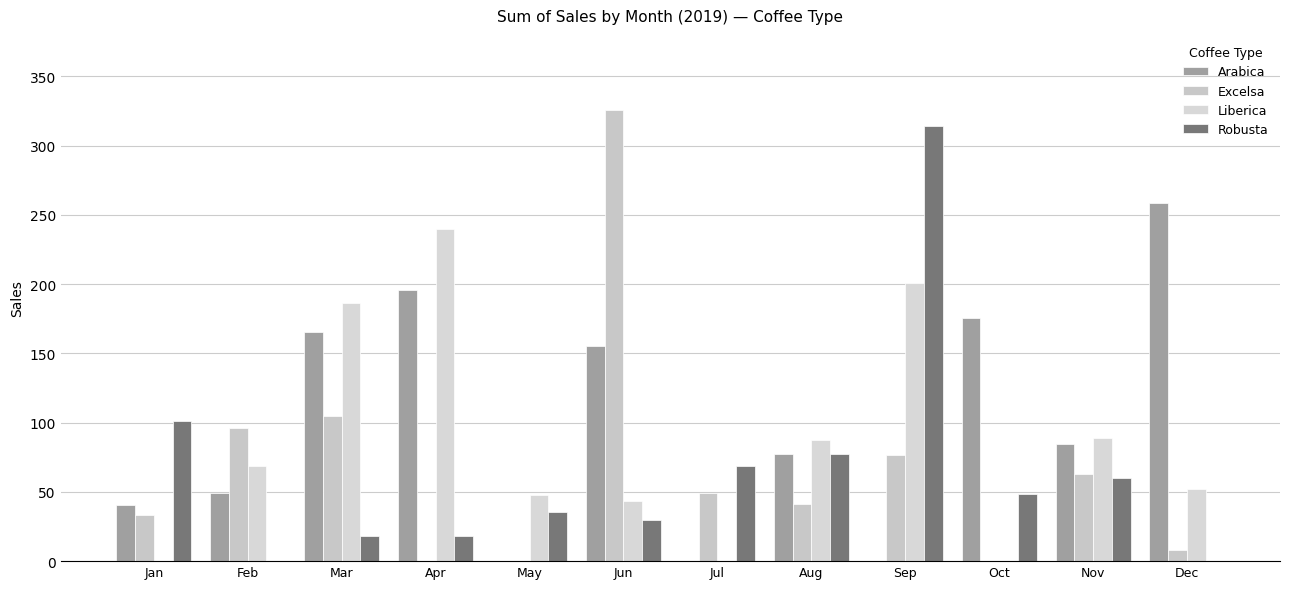

What is the value of the Liberica bar at the 11th from the left?

88.8